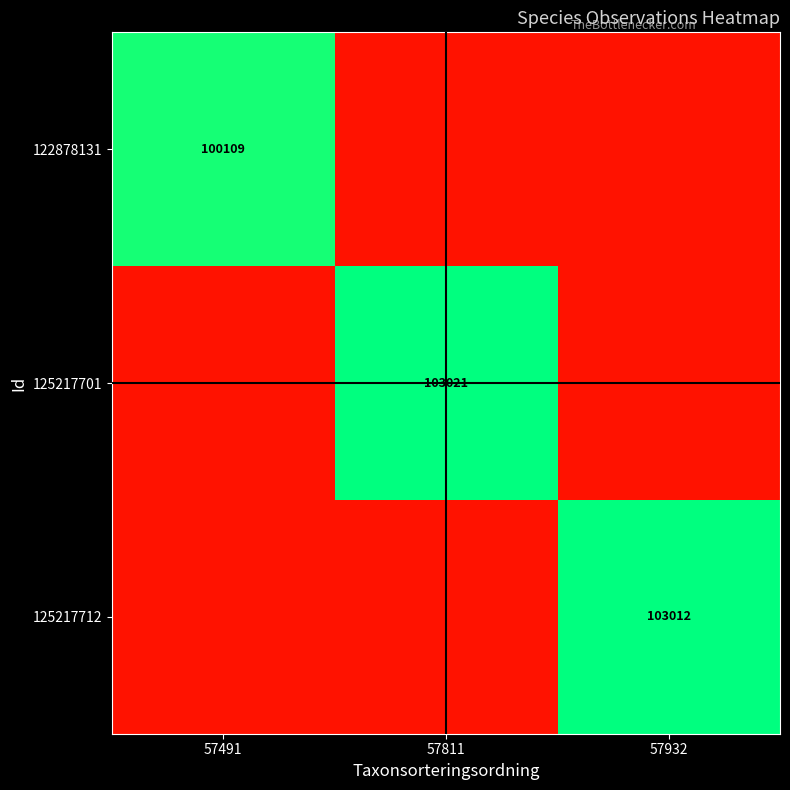

The value of 125217701 at 57811 is 180607.5. True or false?

False